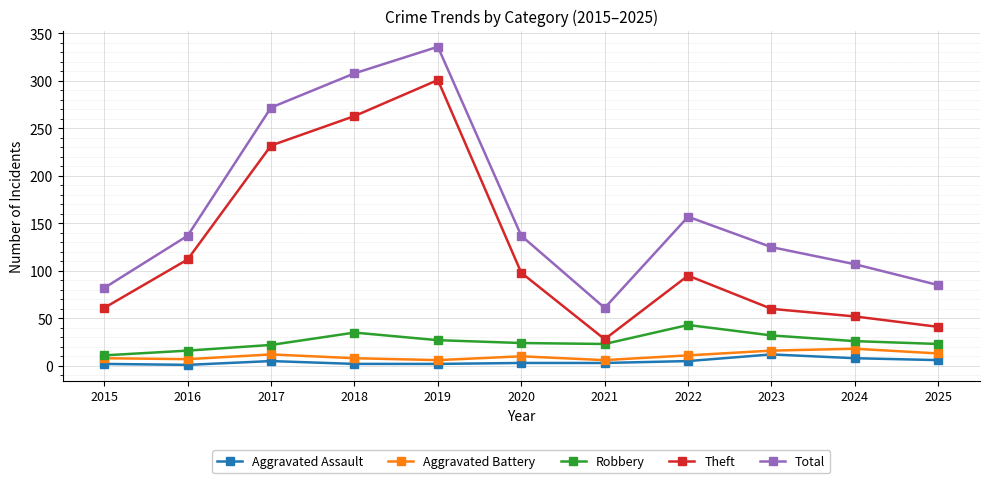

At which label is Theft closest to 164?

2016